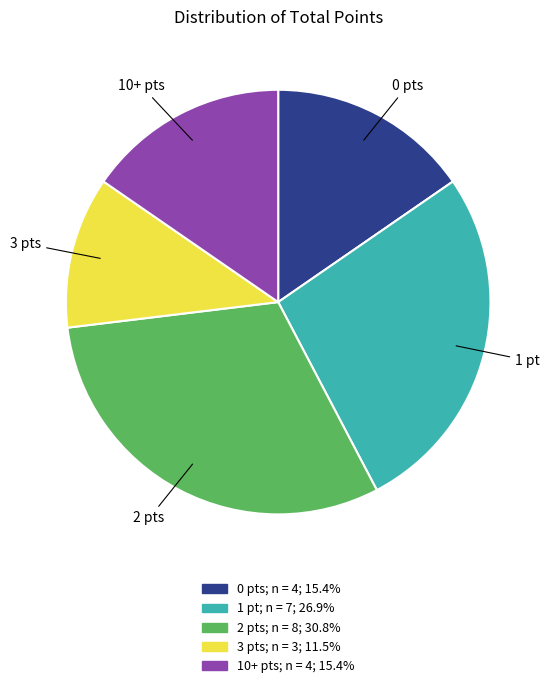

Is there a majority slice in this chart?

No